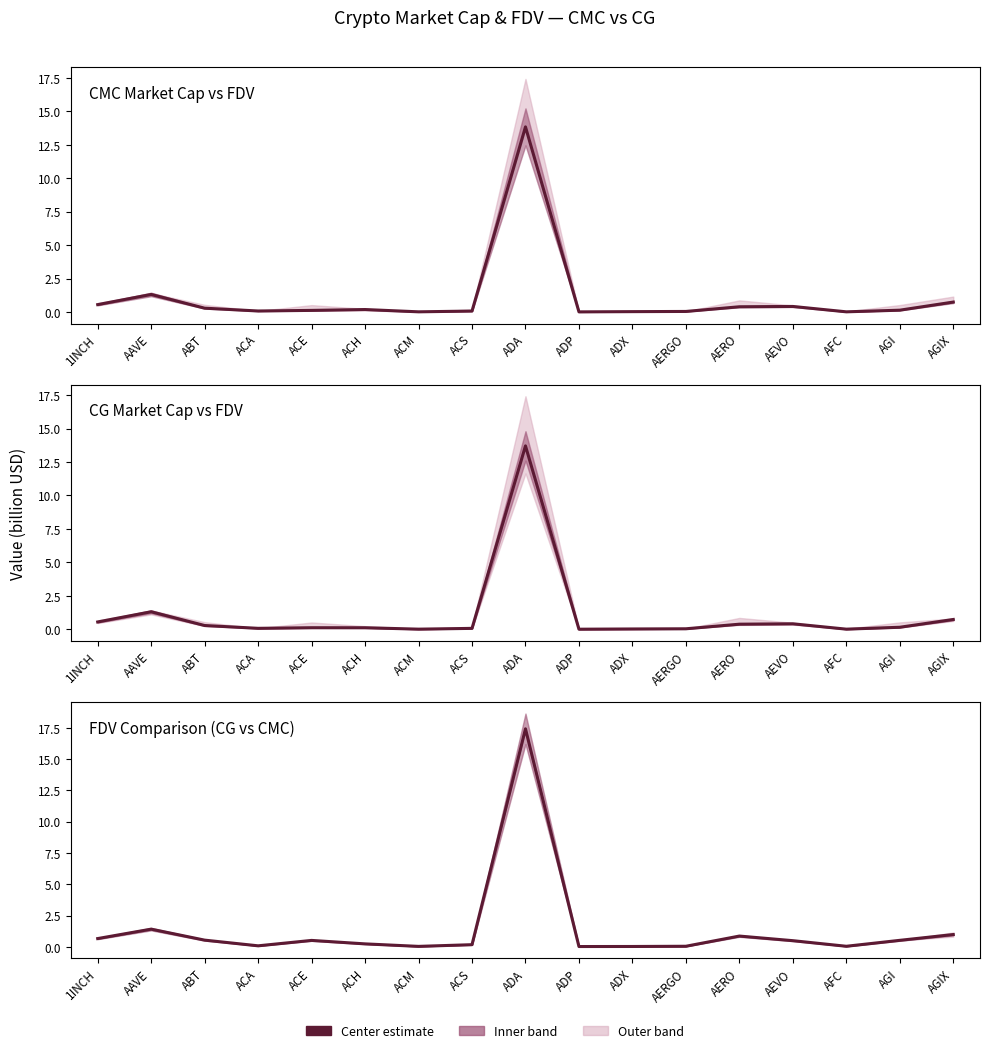

At how many categories does at least one series exceed 8?

1